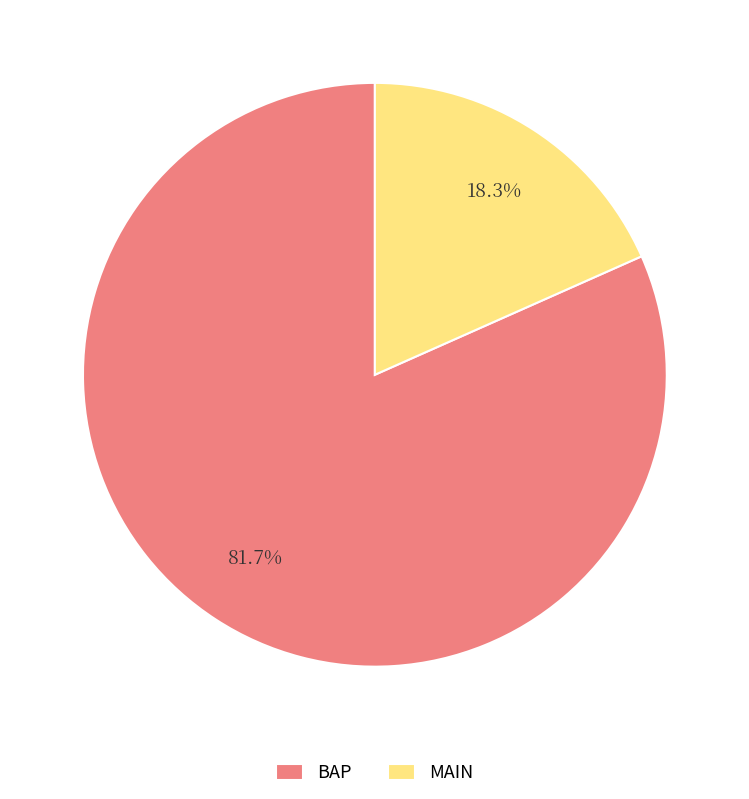

Which slice represents more than half of the pie?

BAP